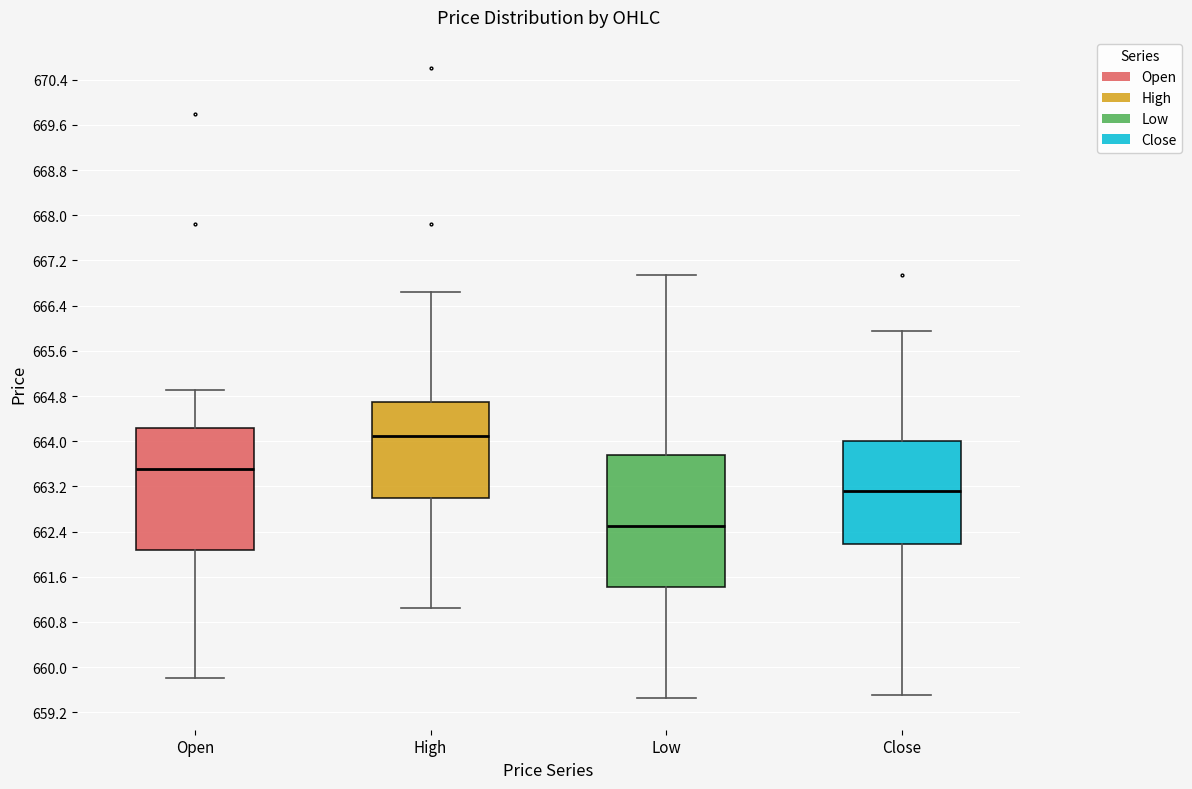

Reading left to right, transcribe this box plot: for each box, give where its median line is, the range the box spans, and where its two whiskers end, as read against the y-axis. The values are not printed on the chart, so give them approximately, as read against the axis.

Open: median 663.5, box 662.1 to 664.2, whiskers 659.8 to 664.9
High: median 664.1, box 663.0 to 664.7, whiskers 661.0 to 666.7
Low: median 662.5, box 661.4 to 663.8, whiskers 659.5 to 667.0
Close: median 663.1, box 662.2 to 664.0, whiskers 659.5 to 666.0